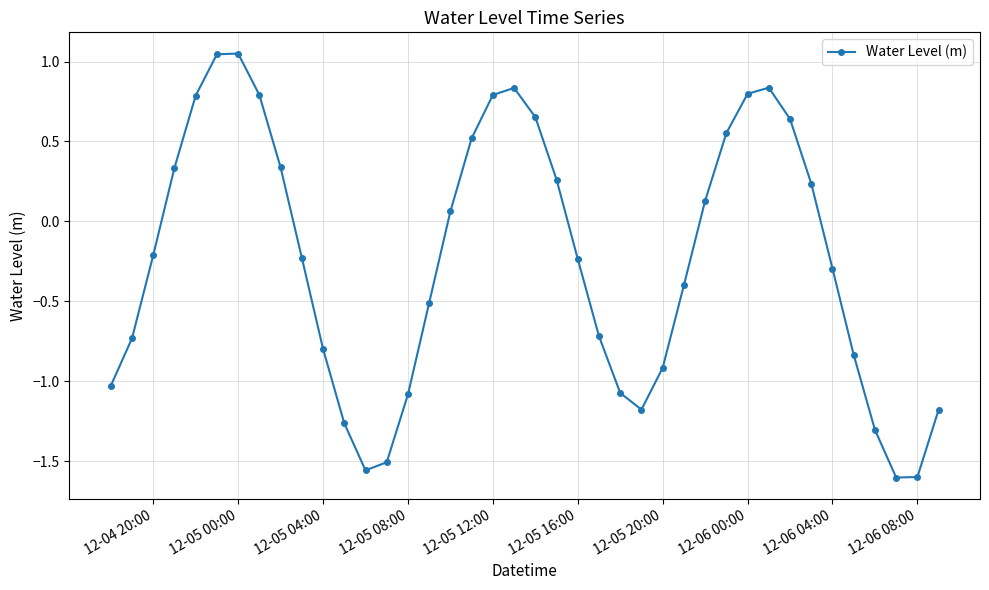

What is the difference between the second highest and second lowest values?

2.6